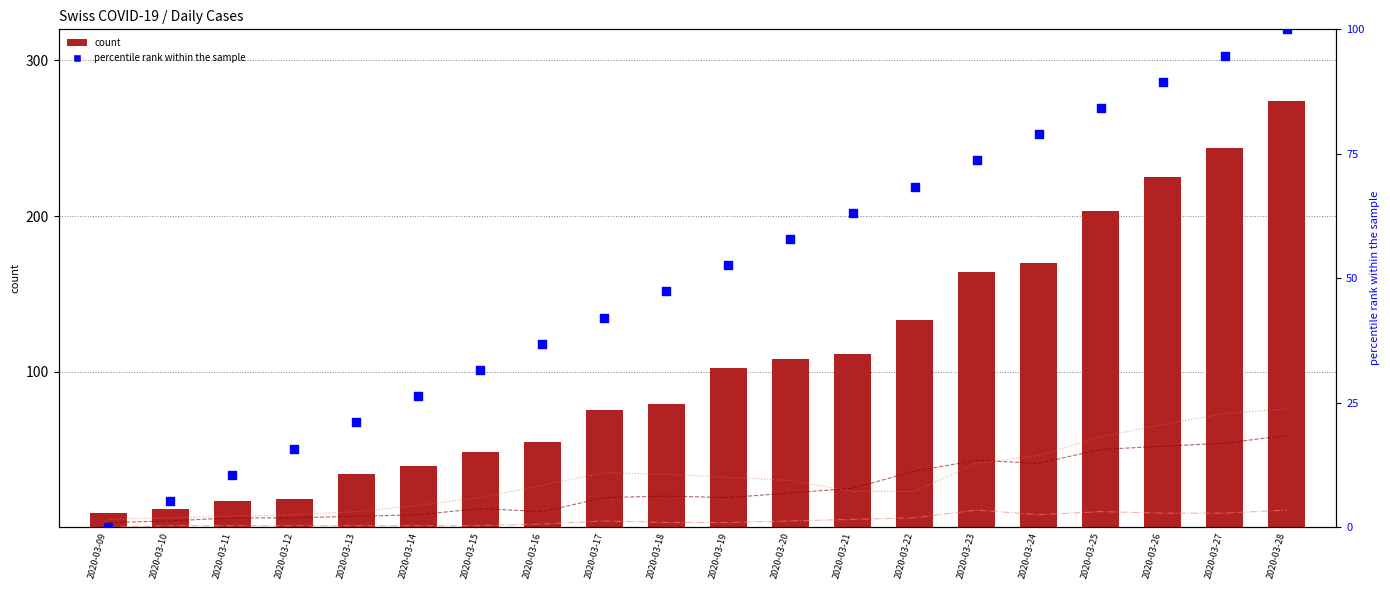

Is the value of GE at 2020-03-27 greater than the value of NE at 2020-03-19?

Yes